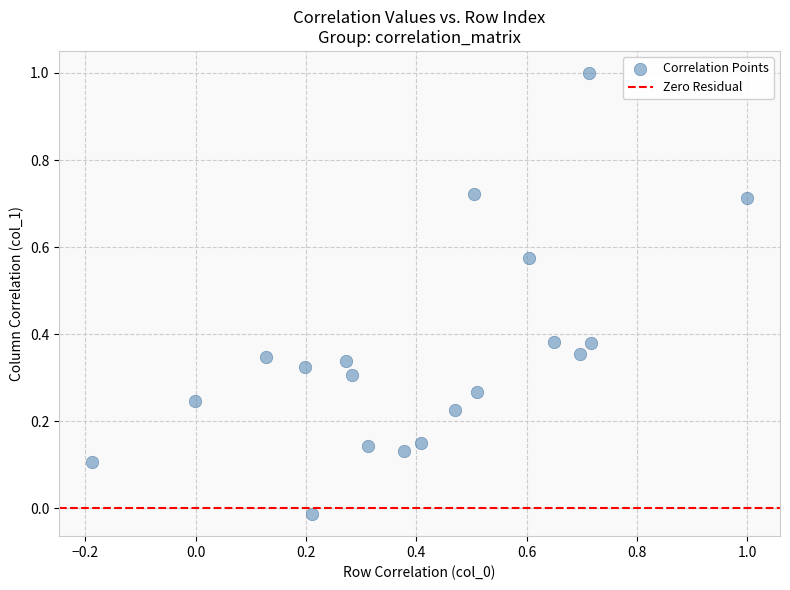

What is the range of X values (max minus min)?

1.2